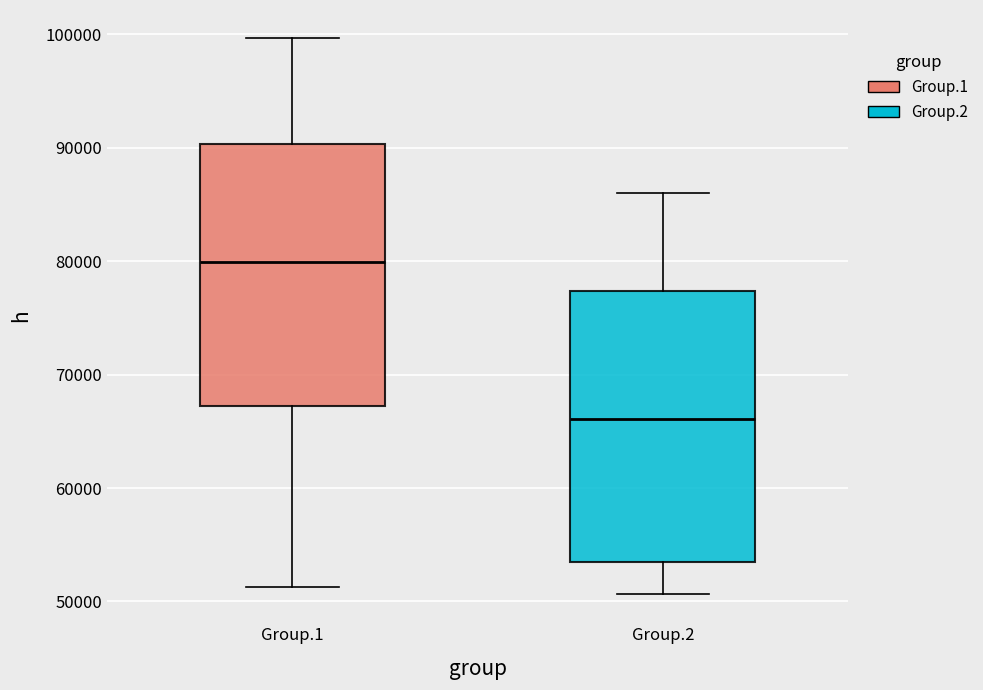

Where does the median line of the box for Group.1 sit on the y-axis? The values are not printed on the chart, so give them approximately, as read against the axis.

80000